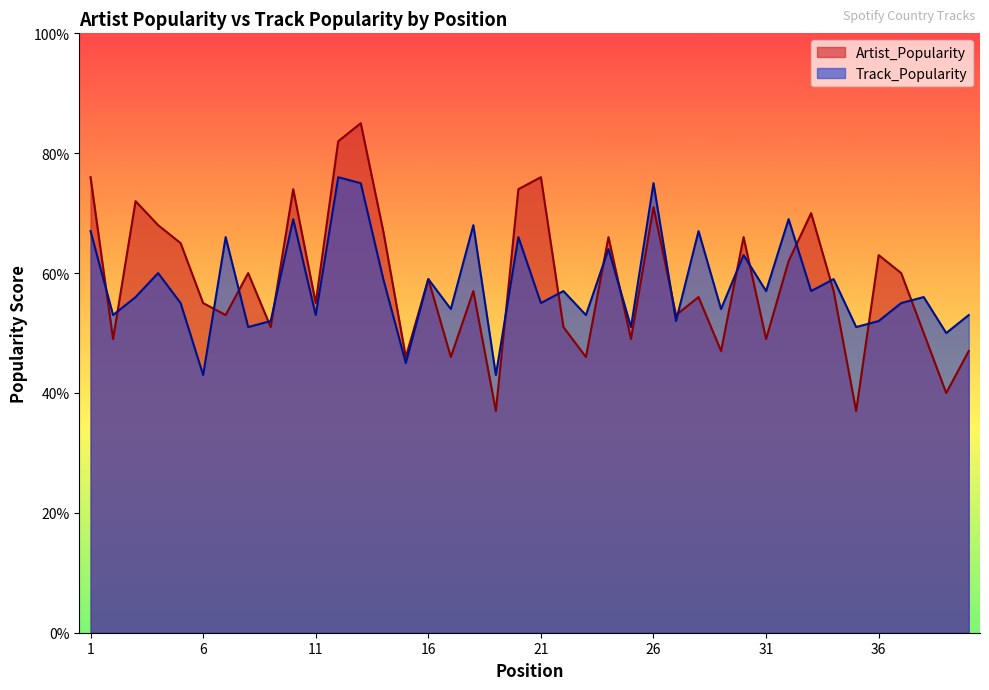

What is the difference between the Artist_Popularity values at 17 and 1?

30